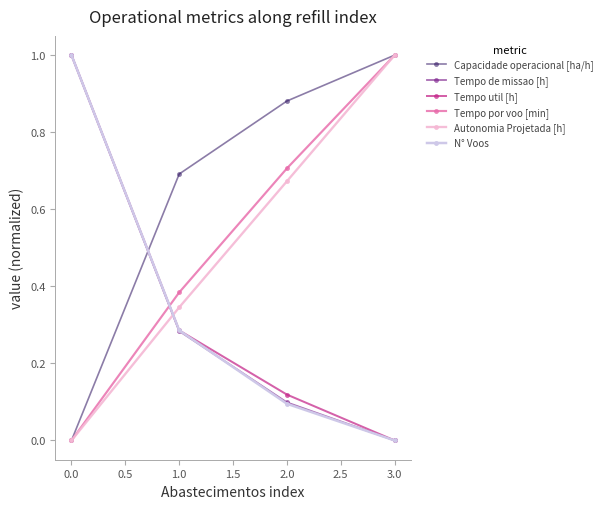

What is the total value across all series at 0.0?

3.0